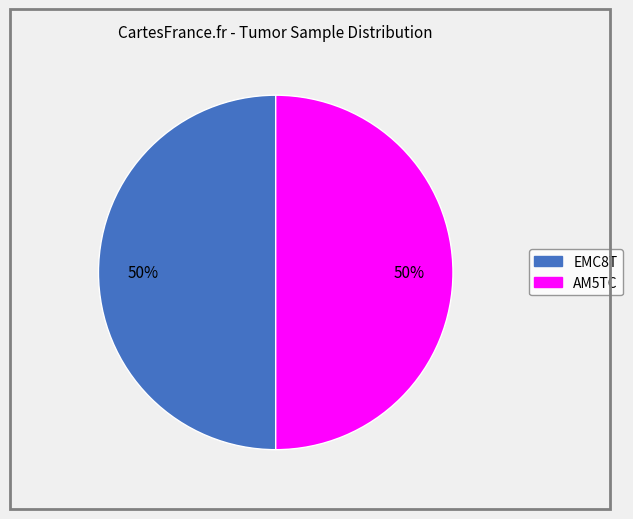

Combined, do AM5TC and EMC8T account for over 50%?

Yes